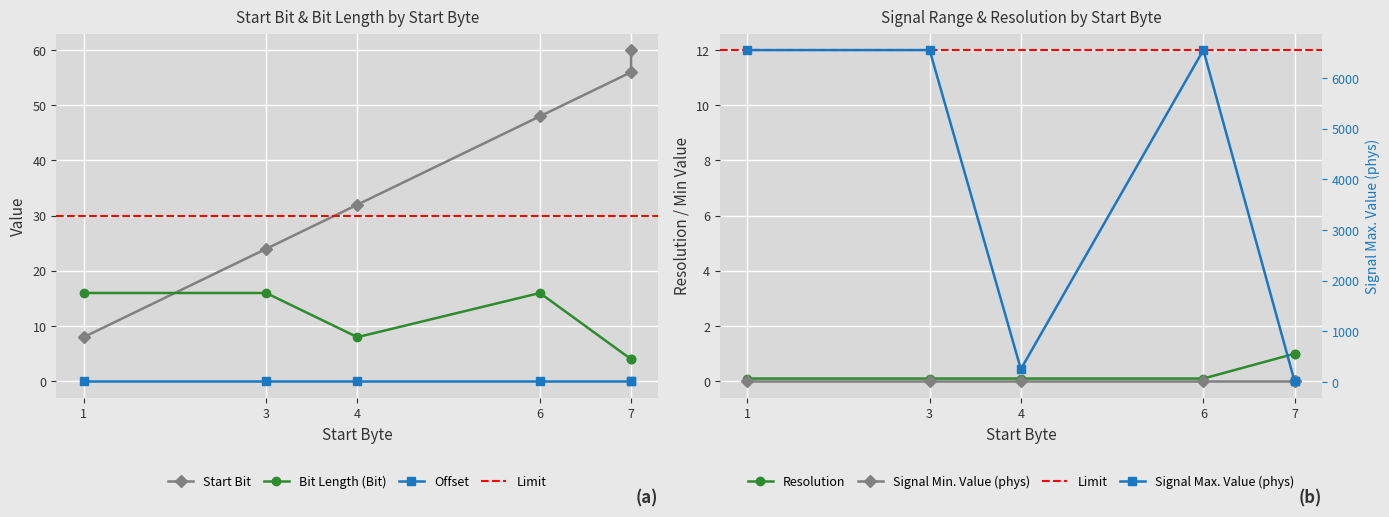

What is the difference between the maximum and minimum values in the Signal Max. Value (phys) series?

6538.5